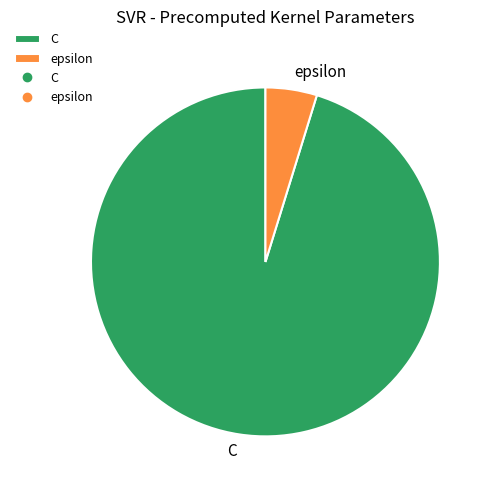

Is it true that epsilon is 11% of the pie?

False